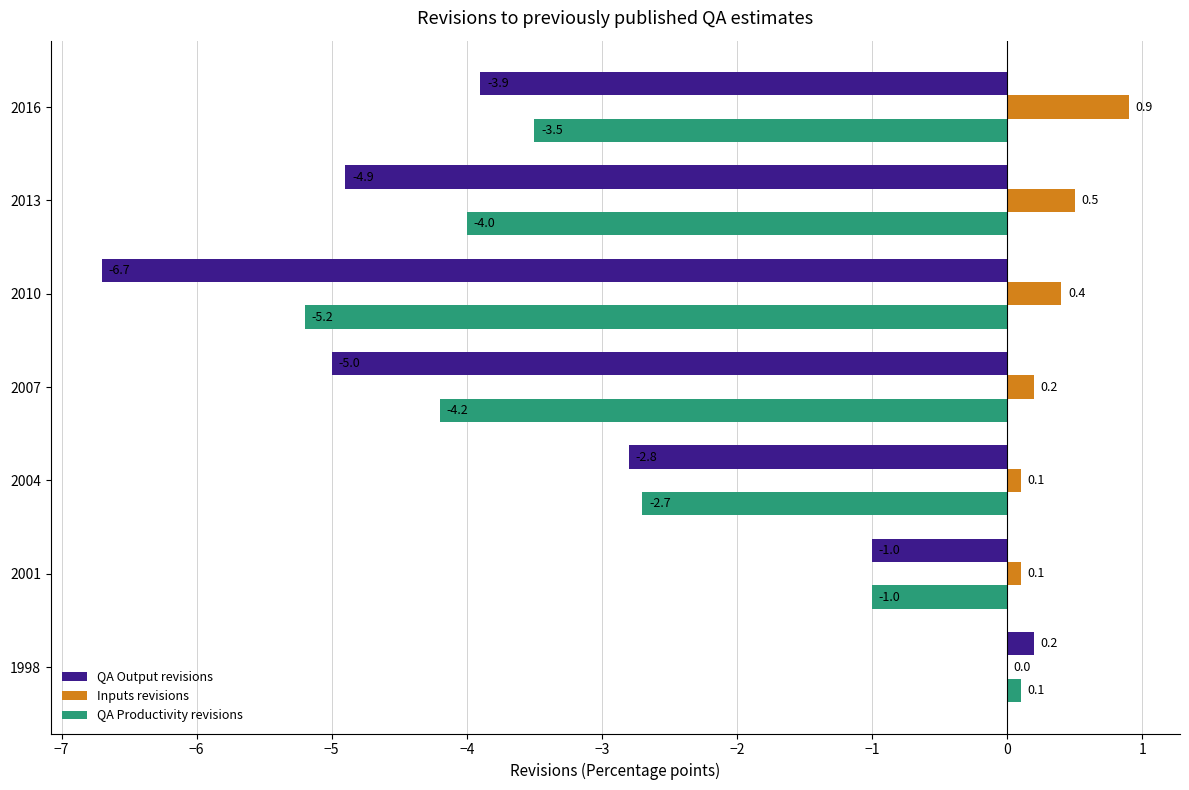

At which label is Inputs revisions closest to 0?

1998